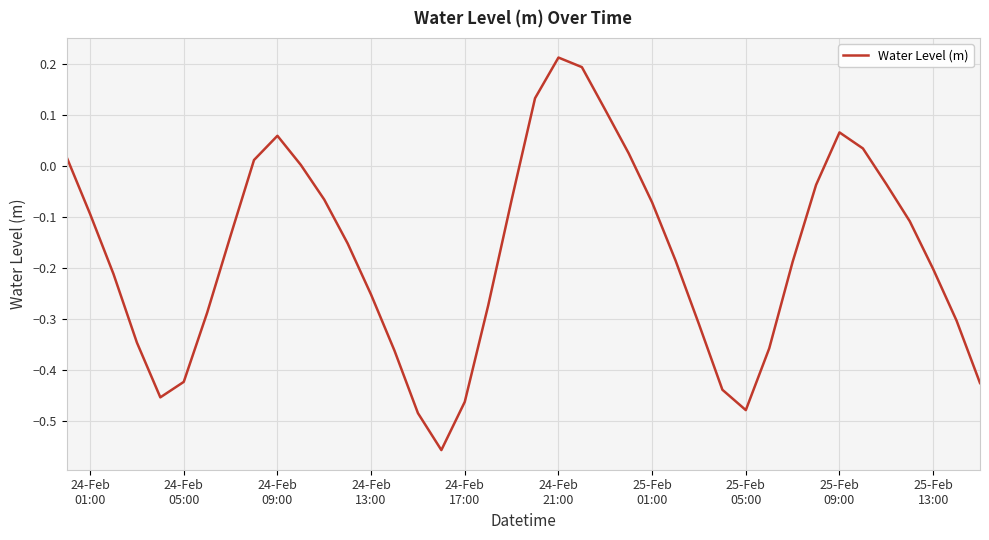

What is the difference between the maximum and minimum values?

0.8